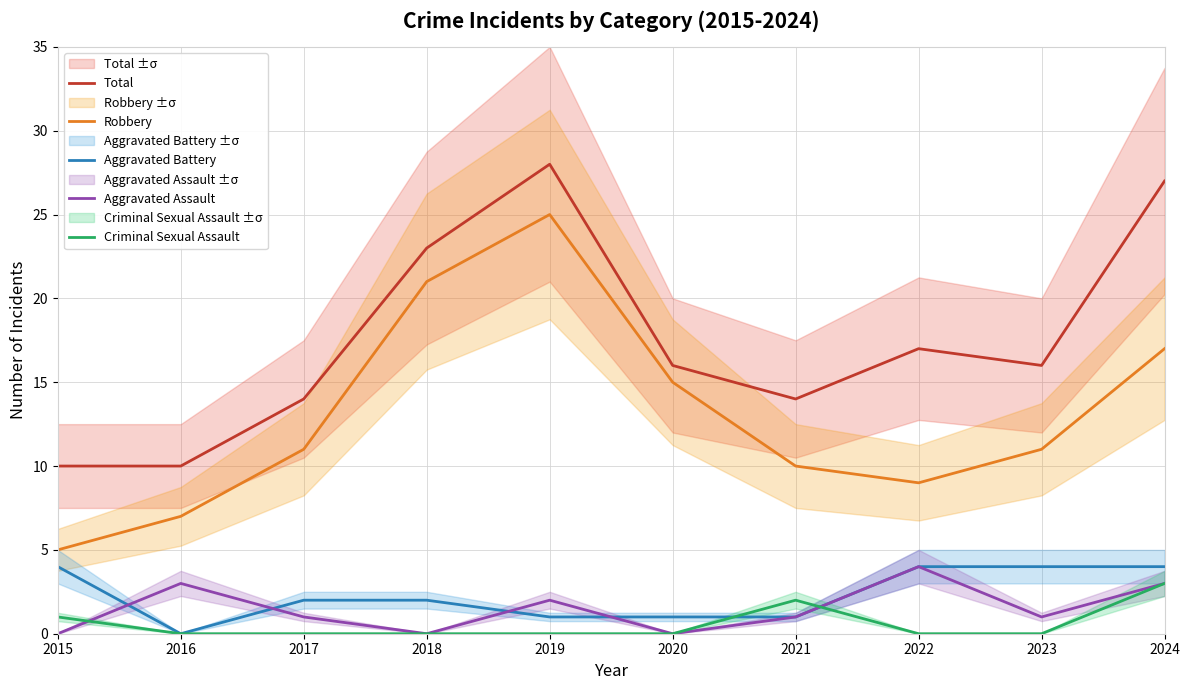

At which category is the sum across all series the highest?

2019